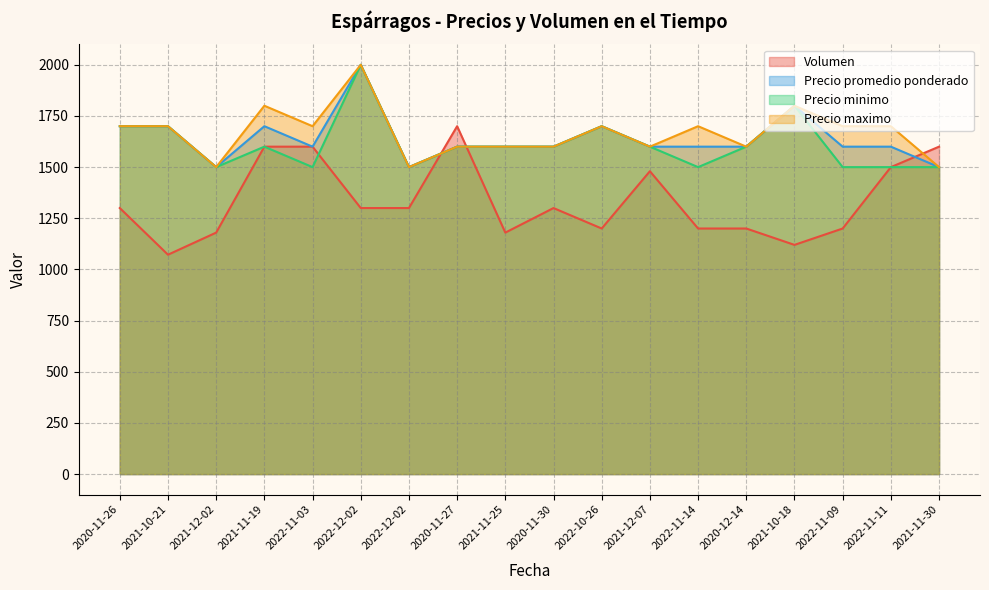

Reading left to right, transcribe all the data shown in this chart.

Volumen: 1300	1072	1180	1600	1600	1300	1300	1700	1180	1300	1200	1480	1200	1200	1120	1200	1500	1600
Precio promedio ponderado: 1700	1700	1500	1700	1600	2000	1500	1600	1600	1600	1700	1600	1600	1600	1800	1600	1600	1500
Precio minimo: 1700	1700	1500	1600	1500	2000	1500	1600	1600	1600	1700	1600	1500	1600	1800	1500	1500	1500
Precio maximo: 1700	1700	1500	1800	1700	2000	1500	1600	1600	1600	1700	1600	1700	1600	1800	1700	1700	1500